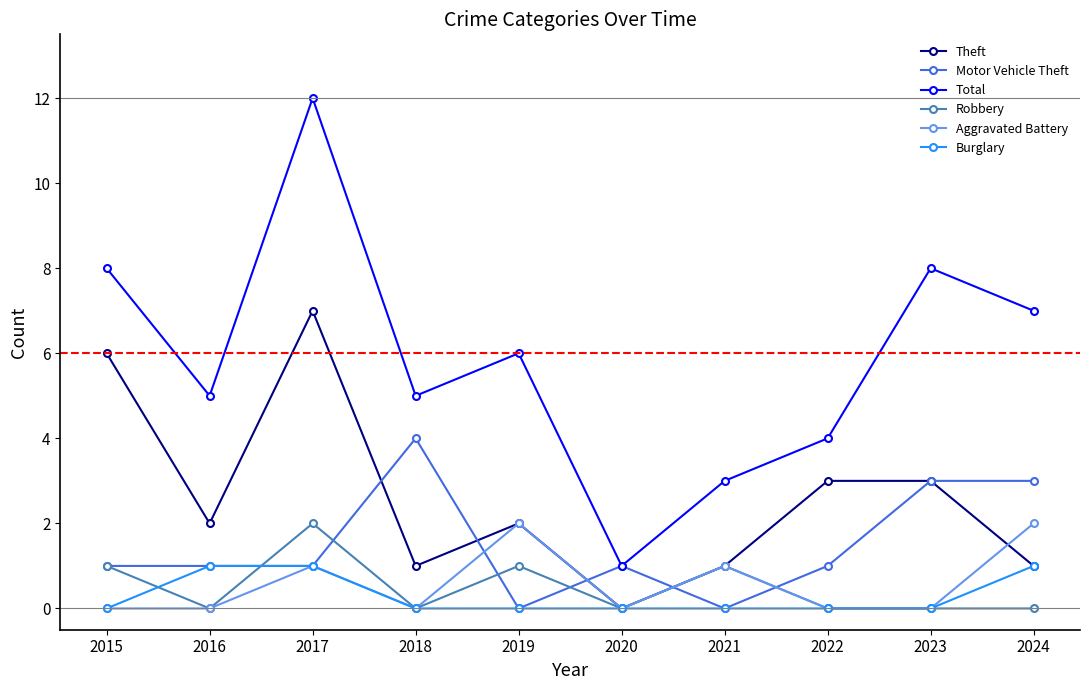

What is the value of the Total point at the 2nd from the left?

5